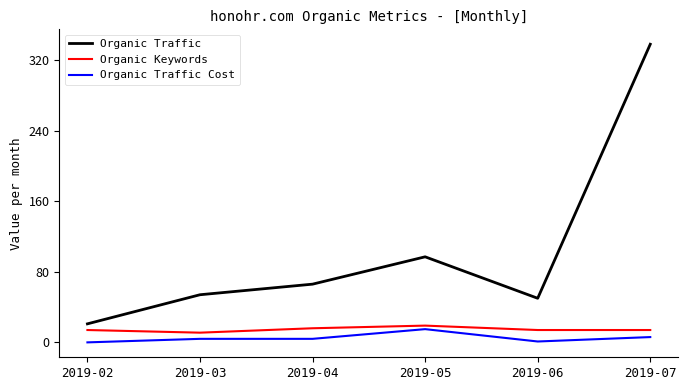

True or false: Organic Traffic Cost and Organic Traffic cross at least once.

False